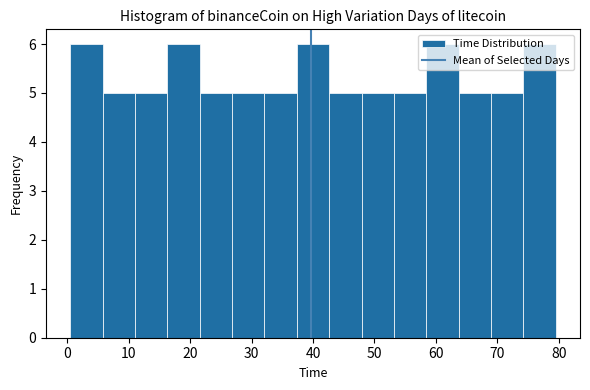

Reading left to right, list every bar in this chart as the range it spans on the x-axis followed by its height. Neither the bar edges nor the heights are printed on the chart, so give them approximately, as read against the axes.

1 to 6: 6
6 to 11: 5
11 to 16: 5
16 to 22: 6
22 to 27: 5
27 to 32: 5
32 to 37: 5
37 to 43: 6
43 to 48: 5
48 to 53: 5
53 to 58: 5
58 to 64: 6
64 to 69: 5
69 to 74: 5
74 to 80: 6